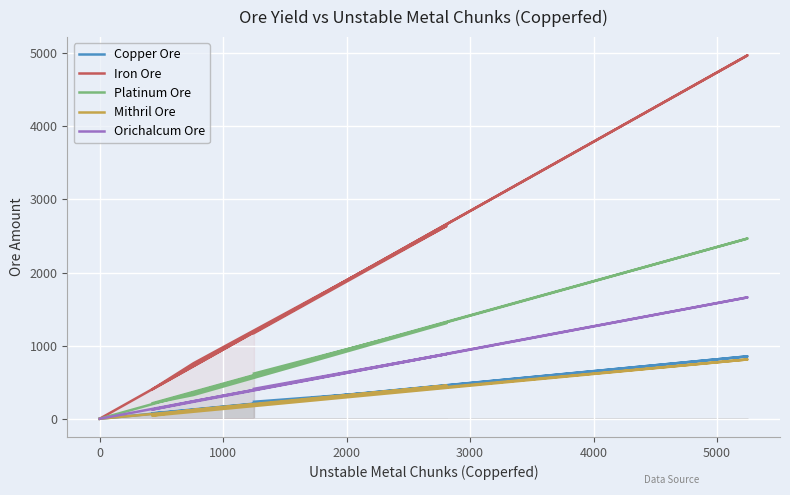

What is the label of the 5th point from the left?

3000